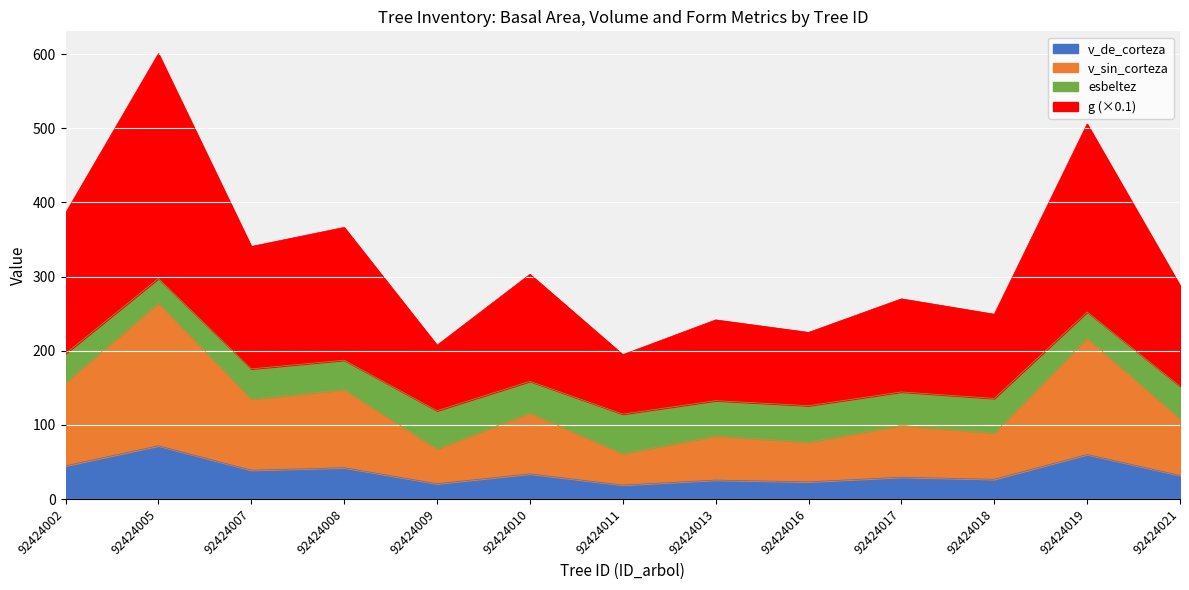

The value of v_de_corteza at 92424017 is 29.4. True or false?

True